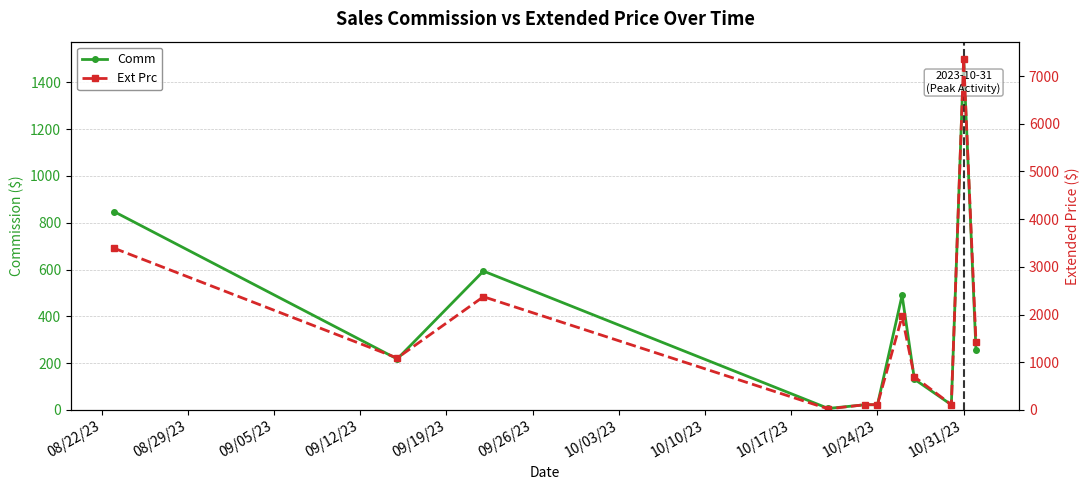

Reading right to left, what are all the values shown in this chart?

Comm: 257.4	1499.0	22.0	131.2	490.0	22.0	22.0	6.3	593.2	217.6	847.5
Ext Prc: 1424.7	7353.2	110.0	693.2	1960.0	110.0	110.0	21.0	2373.0	1088.0	3390.0